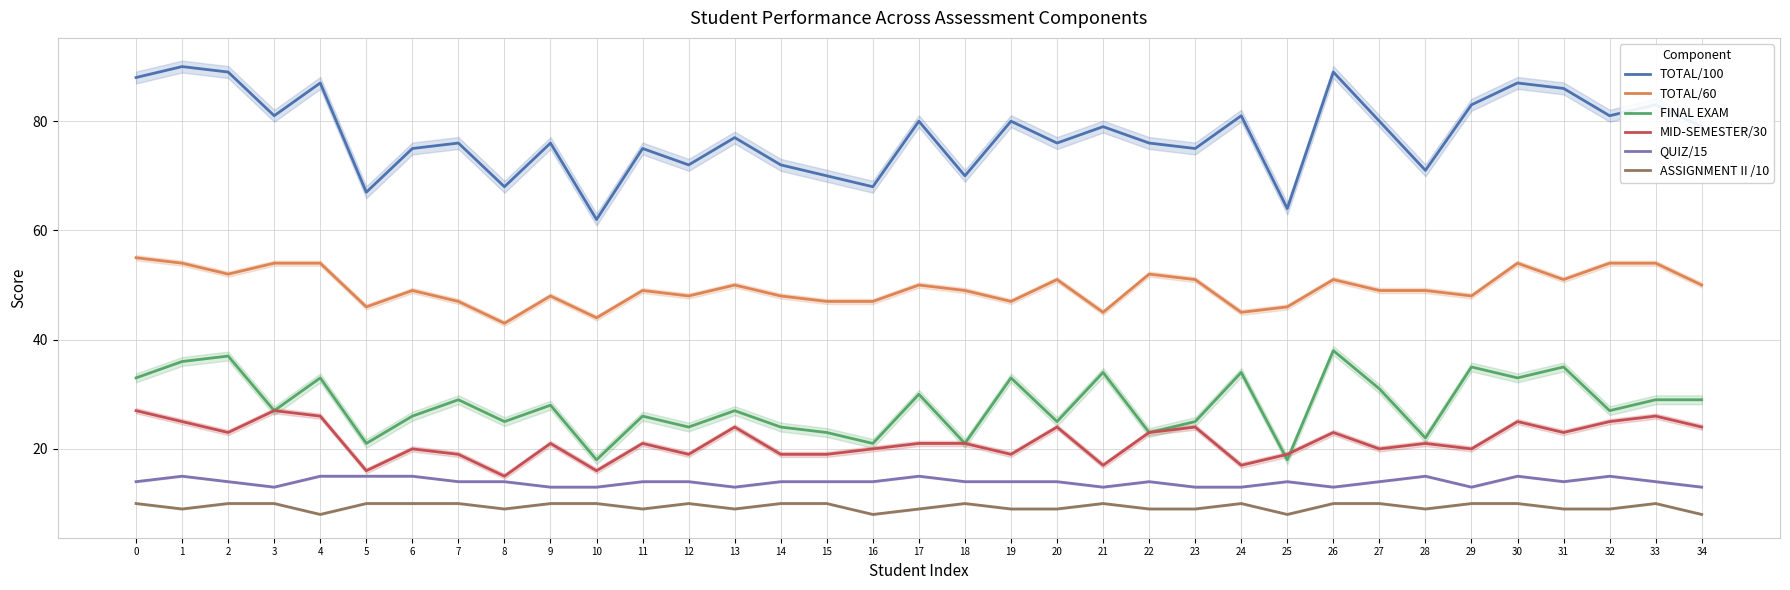

True or false: TOTAL/60 has more than 2 points higher than both neighbors.

True